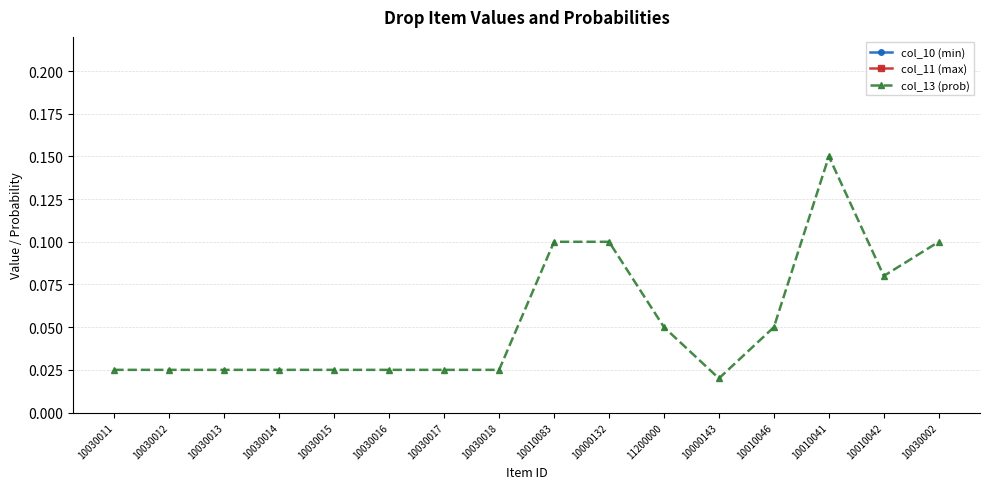

List the series in order of their peak value, lowest first.

col_13 (prob), col_10 (min), col_11 (max)